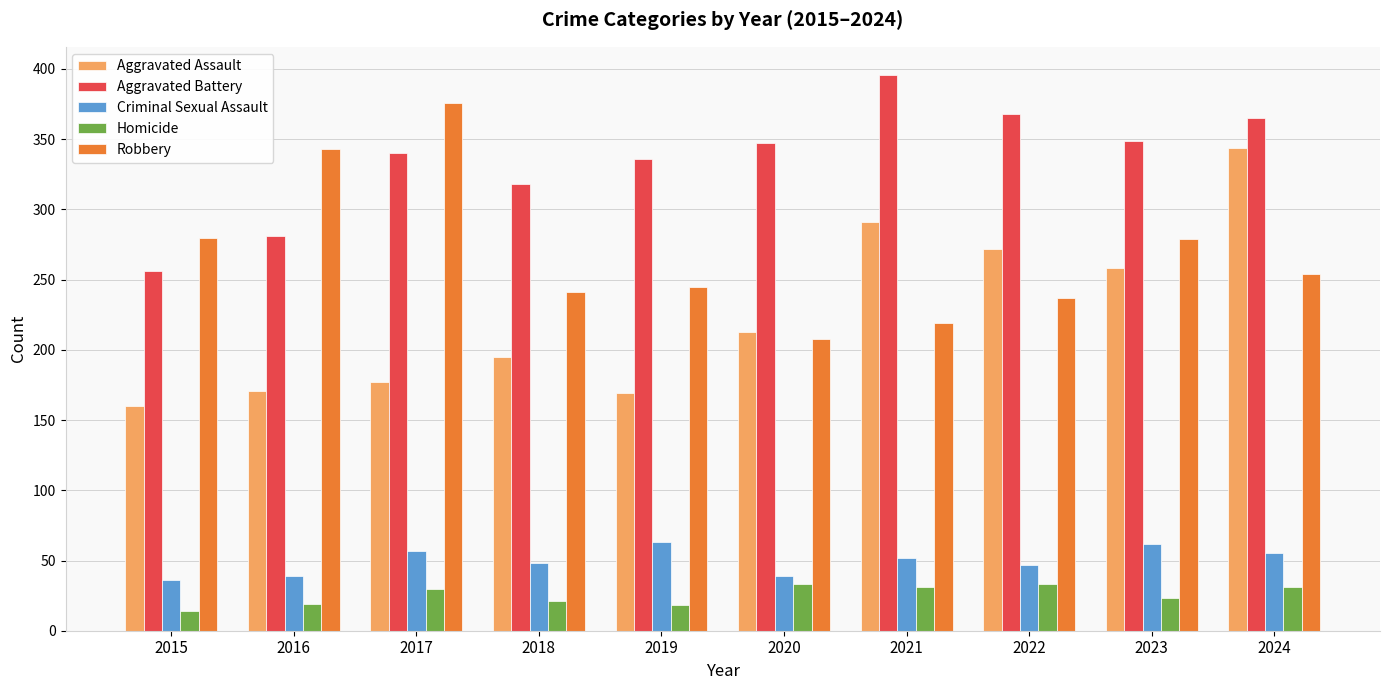

Is the value of Homicide at 2015 greater than the value of Robbery at 2021?

No